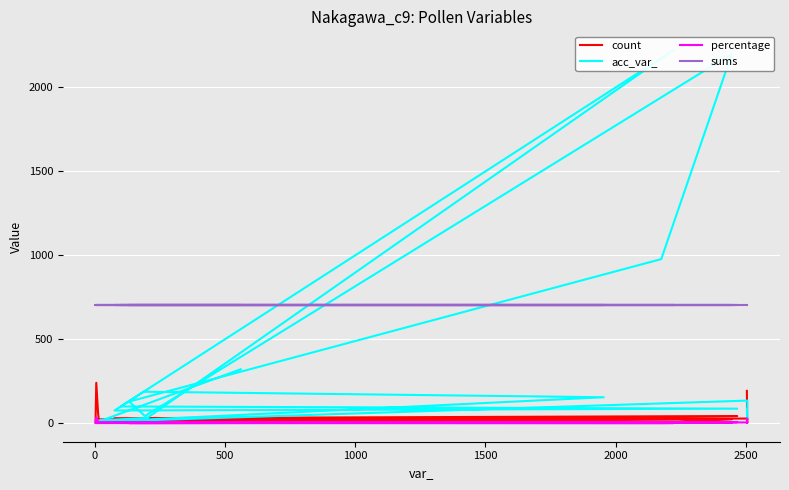

Which series has the largest total across all categories?

sums